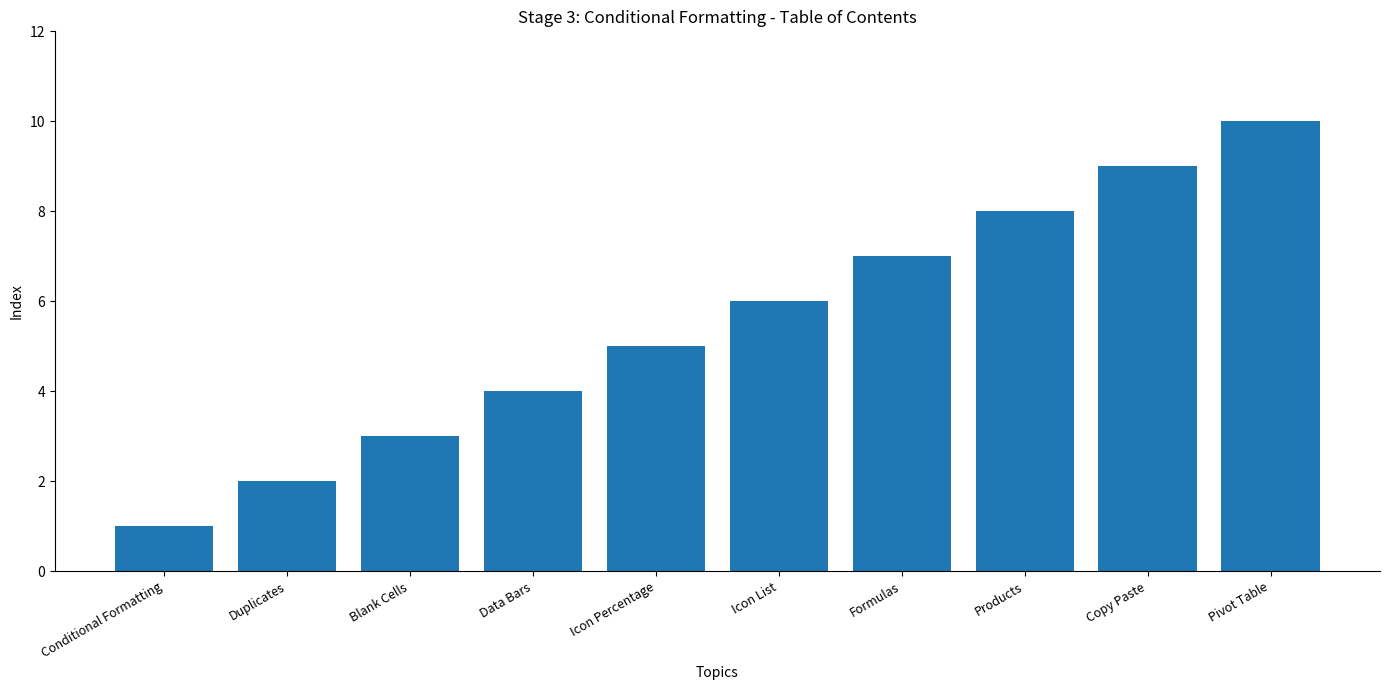

What position from the left is Copy Paste?

9